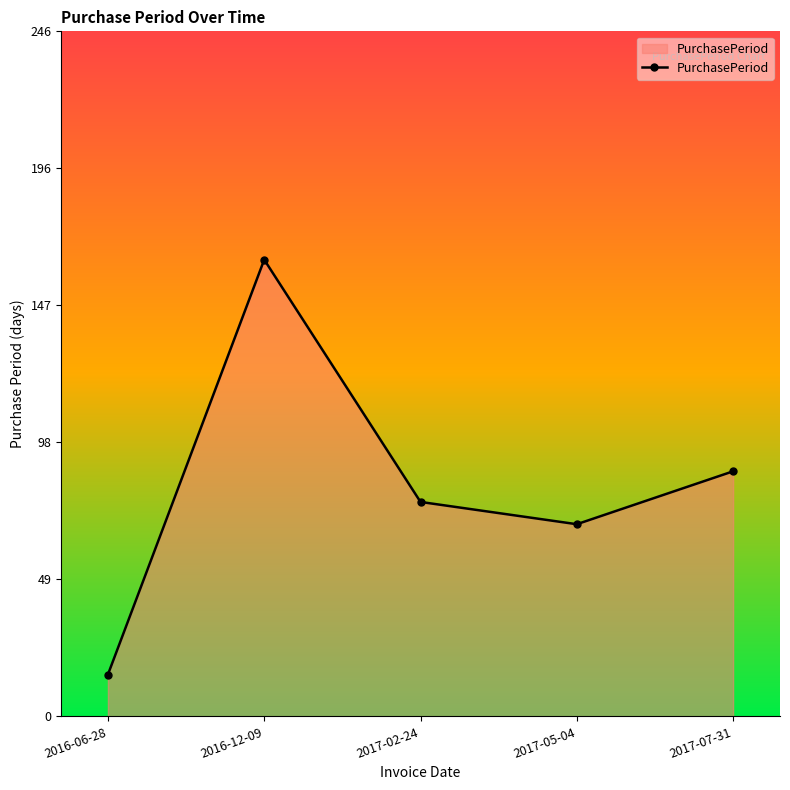

Reading left to right, transcribe all the data shown in this chart.

2016-06-28=15	2016-12-09=164	2017-02-24=77	2017-05-04=69	2017-07-31=88